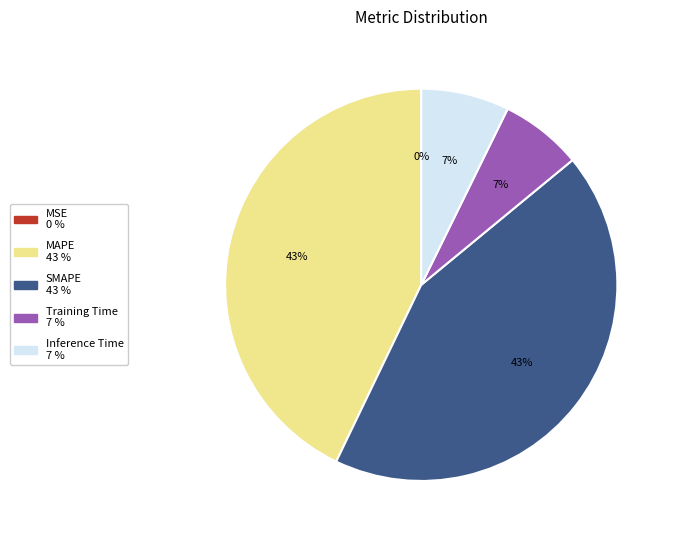

To the nearest percent, what portion does Inference Time represent?

7%